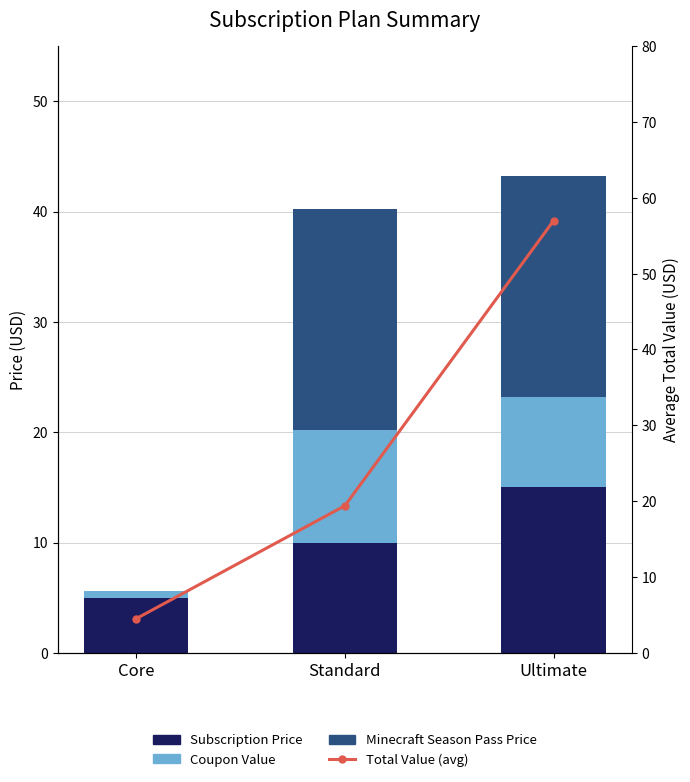

What is the difference between the Total Value (avg) values at Standard and Core?

14.9